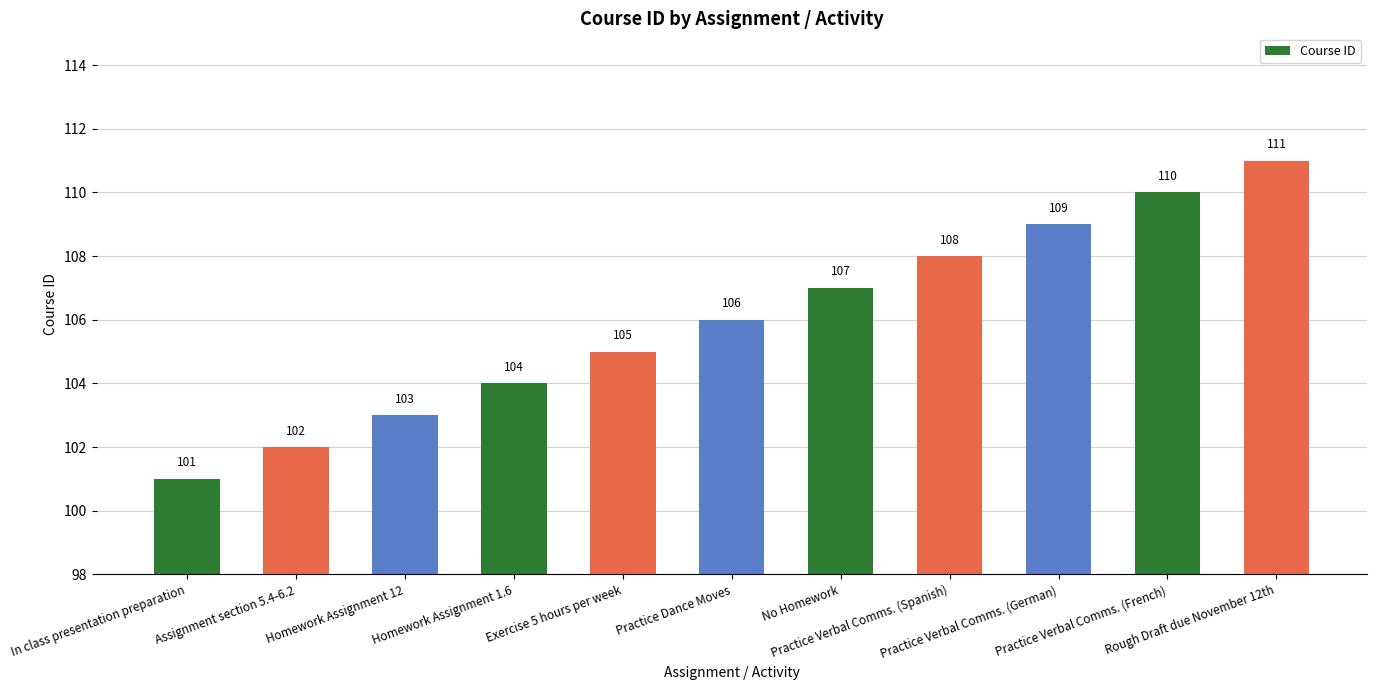

List the labels in order of value, smallest first.

In class presentation preparation, Assignment section 5.4-6.2, Homework Assignment 12, Homework Assignment 1.6, Exercise 5 hours per week, Practice Dance Moves, No Homework, Practice Verbal Comms. (Spanish), Practice Verbal Comms. (German), Practice Verbal Comms. (French), Rough Draft due November 12th